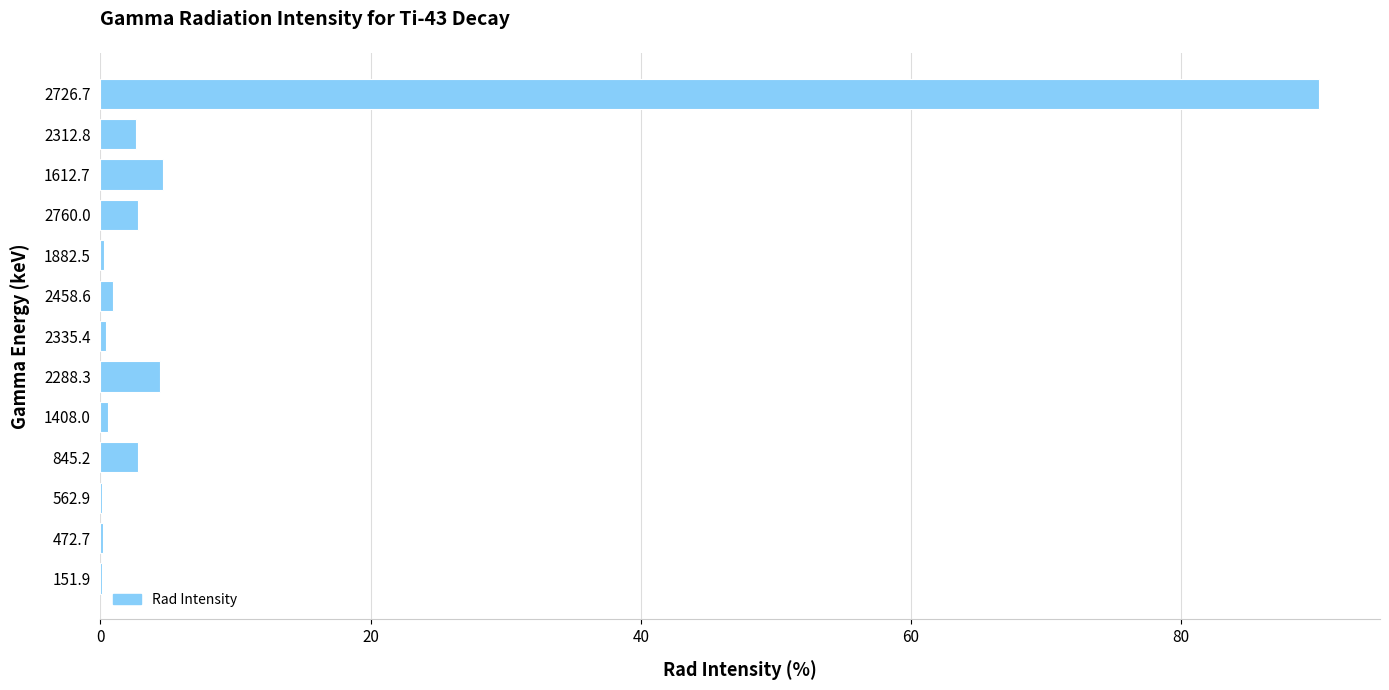

The value at 2726.7 is 90.2. True or false?

True